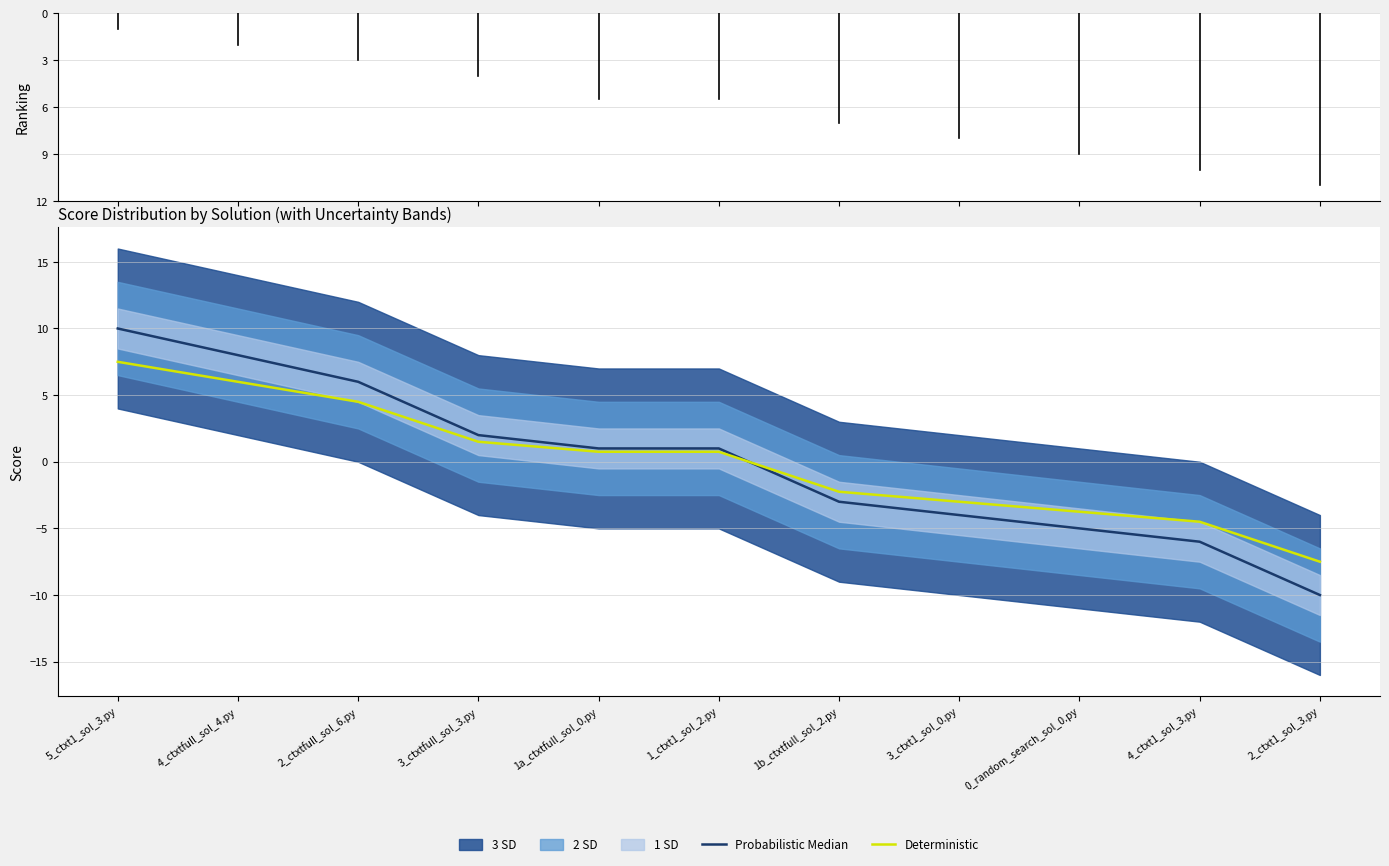

Reading left to right, extract all data points from this chart.

Probabilistic Median: 5_ctxt1_sol_3.py=10.0	4_ctxtfull_sol_4.py=8.0	2_ctxtfull_sol_6.py=6.0	3_ctxtfull_sol_3.py=2.0	1a_ctxtfull_sol_0.py=1.0	1_ctxt1_sol_2.py=1.0	1b_ctxtfull_sol_2.py=-3.0	3_ctxt1_sol_0.py=-4.0	0_random_search_sol_0.py=-5.0	4_ctxt1_sol_3.py=-6.0	2_ctxt1_sol_3.py=-10.0
Deterministic: 5_ctxt1_sol_3.py=7.5	4_ctxtfull_sol_4.py=6.0	2_ctxtfull_sol_6.py=4.5	3_ctxtfull_sol_3.py=1.5	1a_ctxtfull_sol_0.py=0.8	1_ctxt1_sol_2.py=0.8	1b_ctxtfull_sol_2.py=-2.2	3_ctxt1_sol_0.py=-3.0	0_random_search_sol_0.py=-3.8	4_ctxt1_sol_3.py=-4.5	2_ctxt1_sol_3.py=-7.5